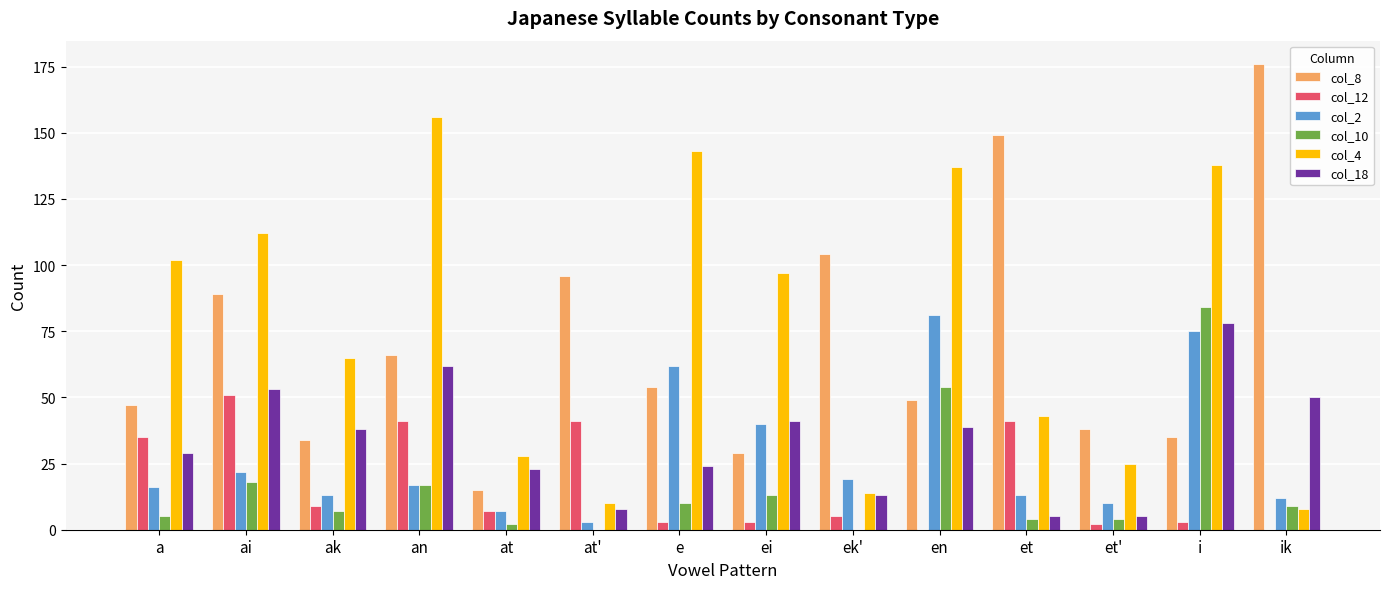

True or false: col_8 has a value of 271 at ik.

False